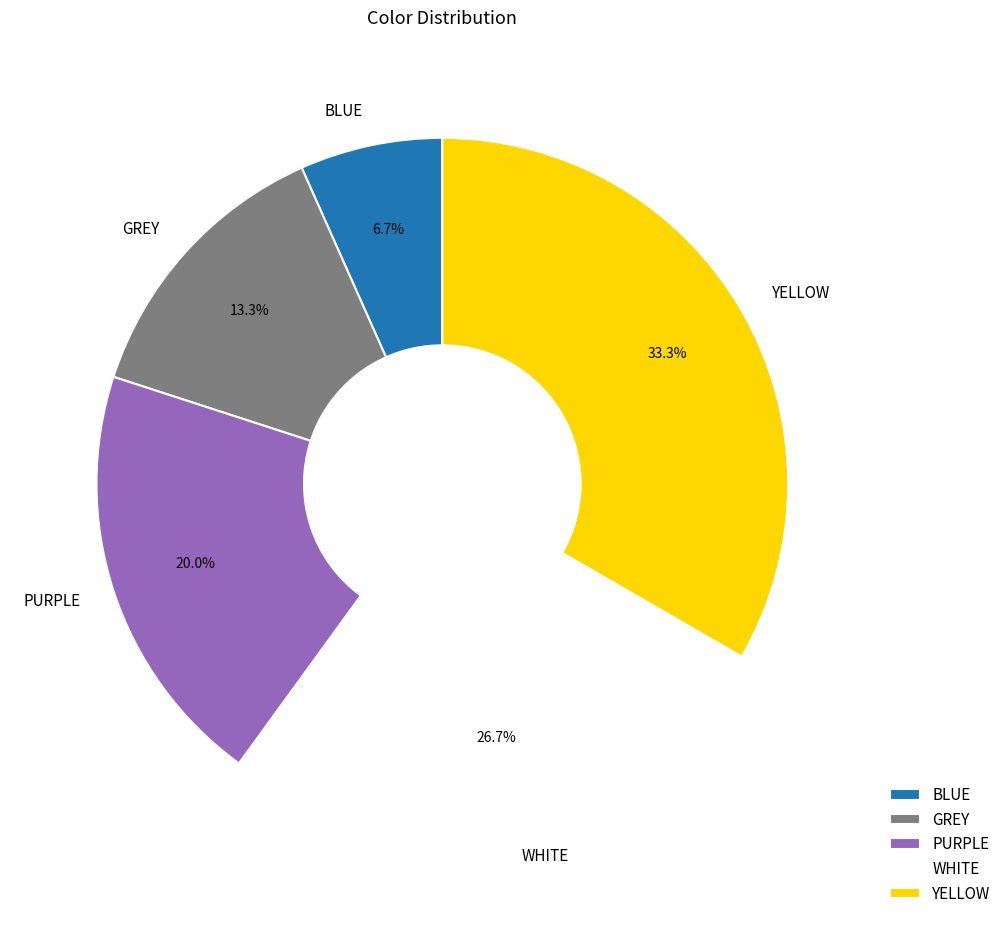

How many slices are in this pie chart?

5